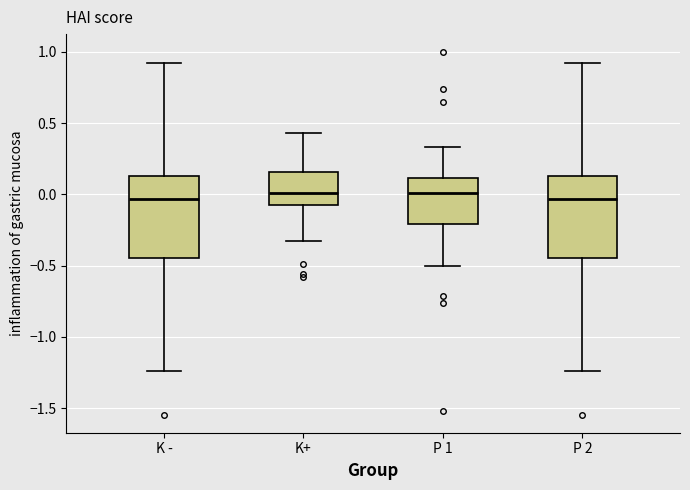

Where does the median line of the box for P 2 sit on the y-axis? The values are not printed on the chart, so give them approximately, as read against the axis.

-0.05